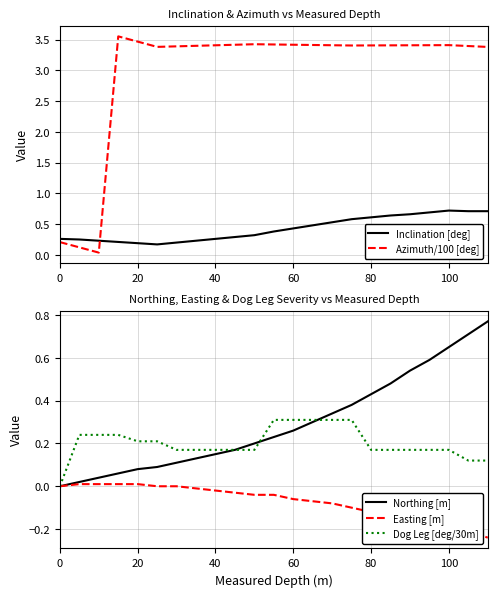

Reading right to left, transcribe all the data shown in this chart.

Inclination [deg]: 0.7	0.7	0.7	0.7	0.7	0.6	0.6	0.6	0.5	0.5	0.4	0.4	0.3	0.3	0.3	0.2	0.2	0.2	0.2	0.2	0.2	0.2	0.3
Azimuth/100 [deg]: 3.4	3.4	3.4	3.4	3.4	3.4	3.4	3.4	3.4	3.4	3.4	3.4	3.4	3.4	3.4	3.4	3.4	3.4	3.5	3.6	0.0	0.1	0.2
Northing [m]: 0.8	0.7	0.7	0.6	0.5	0.5	0.4	0.4	0.3	0.3	0.3	0.2	0.2	0.2	0.1	0.1	0.1	0.1	0.1	0.1	0.0	0.0	0.0
Easting [m]: -0.2	-0.2	-0.2	-0.2	-0.1	-0.1	-0.1	-0.1	-0.1	-0.1	-0.1	-0.0	-0.0	-0.0	-0.0	-0.0	0.0	0.0	0.0	0.0	0.0	0.0	0.0
Dog Leg [deg/30m]: 0.1	0.1	0.2	0.2	0.2	0.2	0.2	0.3	0.3	0.3	0.3	0.3	0.2	0.2	0.2	0.2	0.2	0.2	0.2	0.2	0.2	0.2	0.0